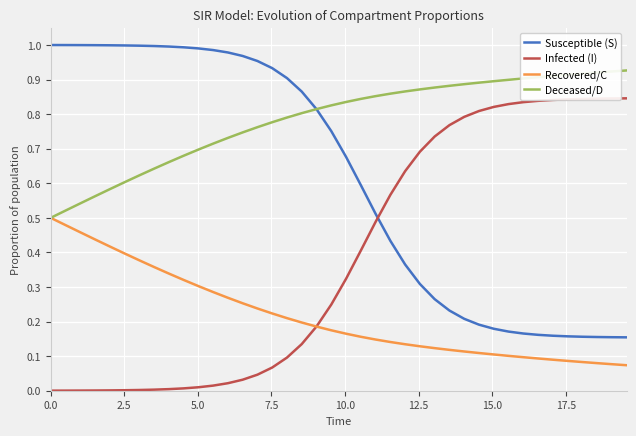

Rank the series by their maximum value, from highest to lowest.

Susceptible (S), Deceased/D, Infected (I), Recovered/C